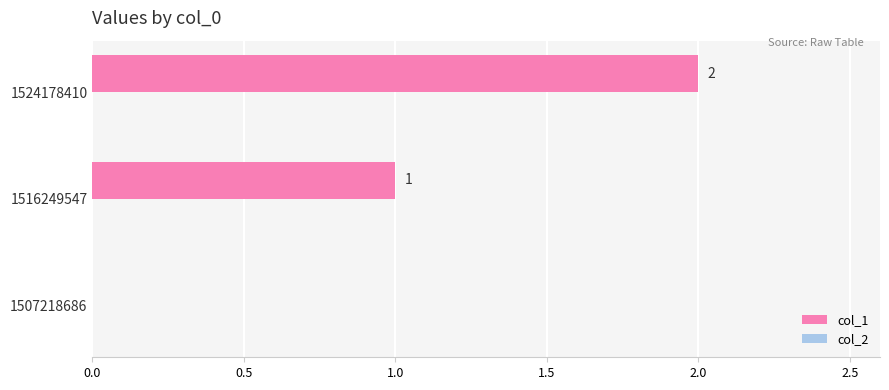

Are the bars horizontal?

Yes